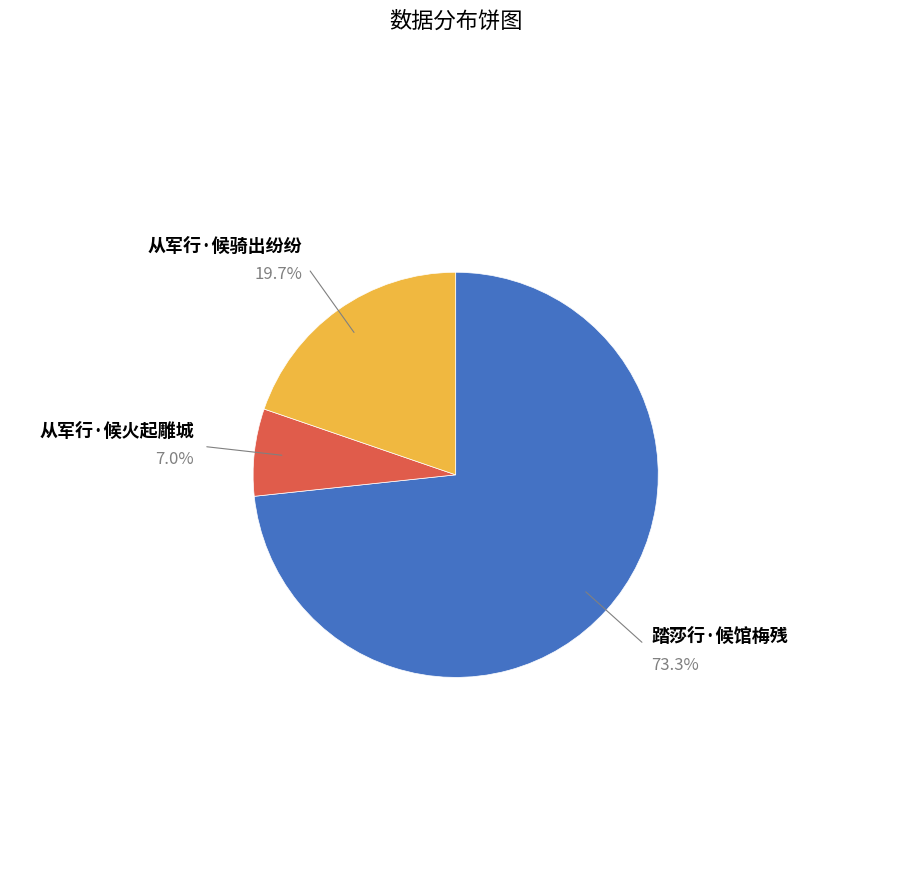

To the nearest percent, what percentage of the pie is 从军行·候火起雕城?

7%